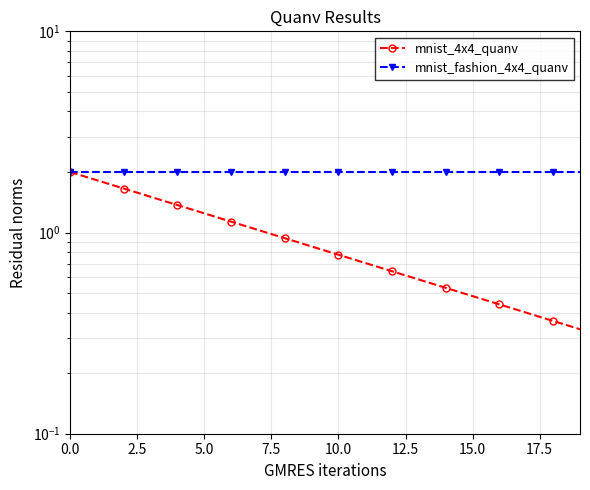

What is the sum of the mnist_fashion_4x4_quanv values at 0.0 and 12?

4.0